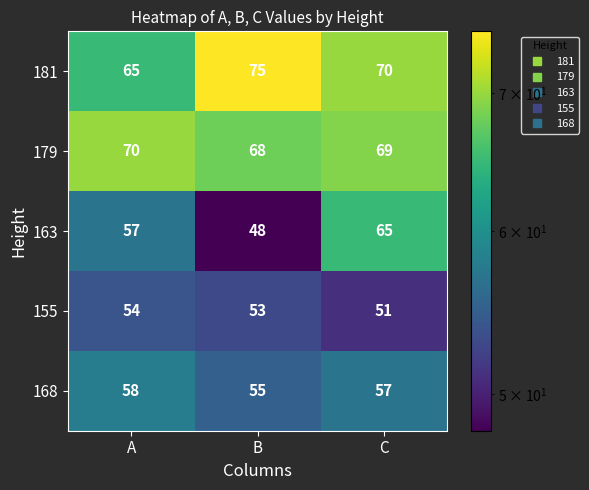

At which category does the chart reach its minimum across all series?

B